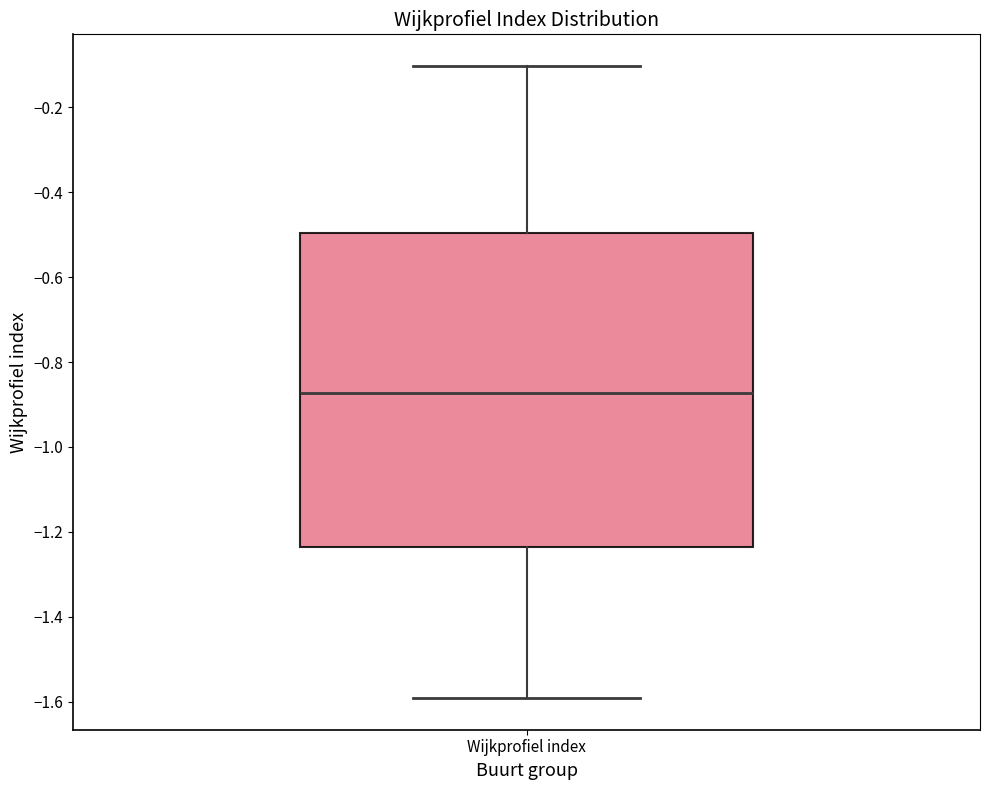

Transcribe this box plot: give where the median line is, the range the box spans, and where the two whiskers end, as read against the y-axis. The values are not printed on the chart, so give them approximately, as read against the axis.

median -0.88, box -1.24 to -0.50, whiskers -1.60 to -0.10